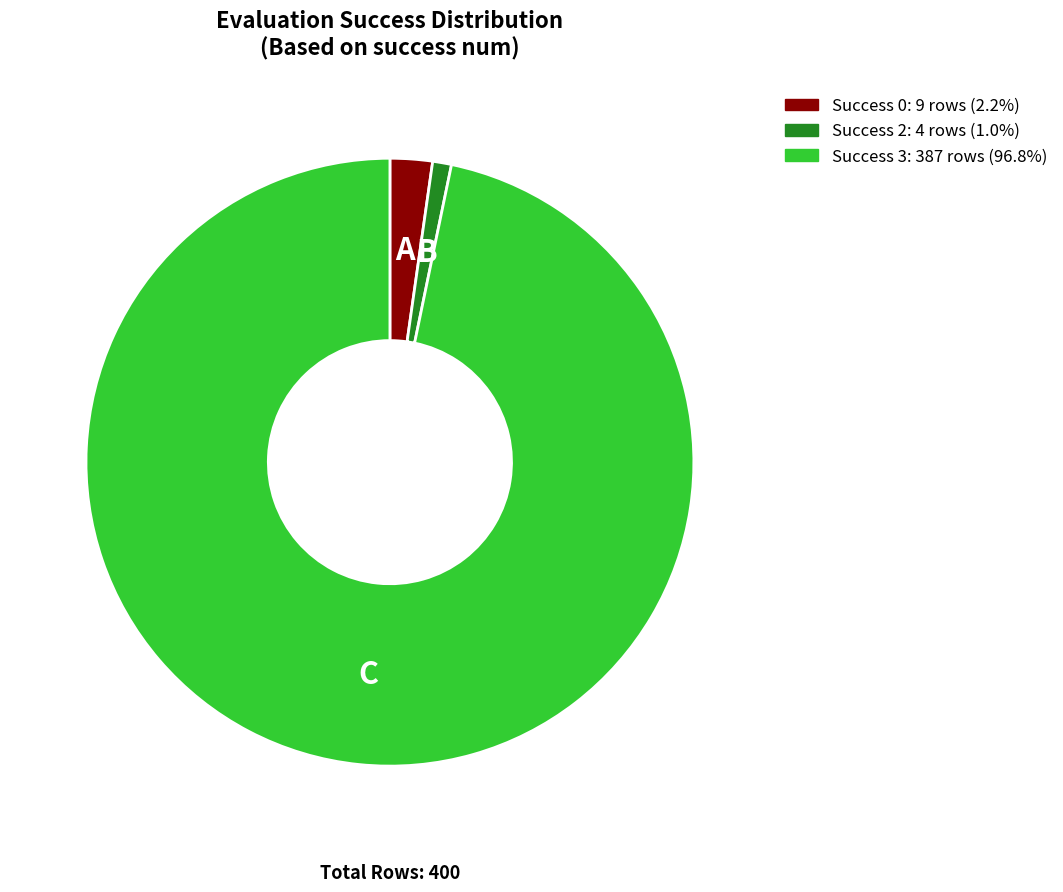

How many segments does this pie chart have?

3